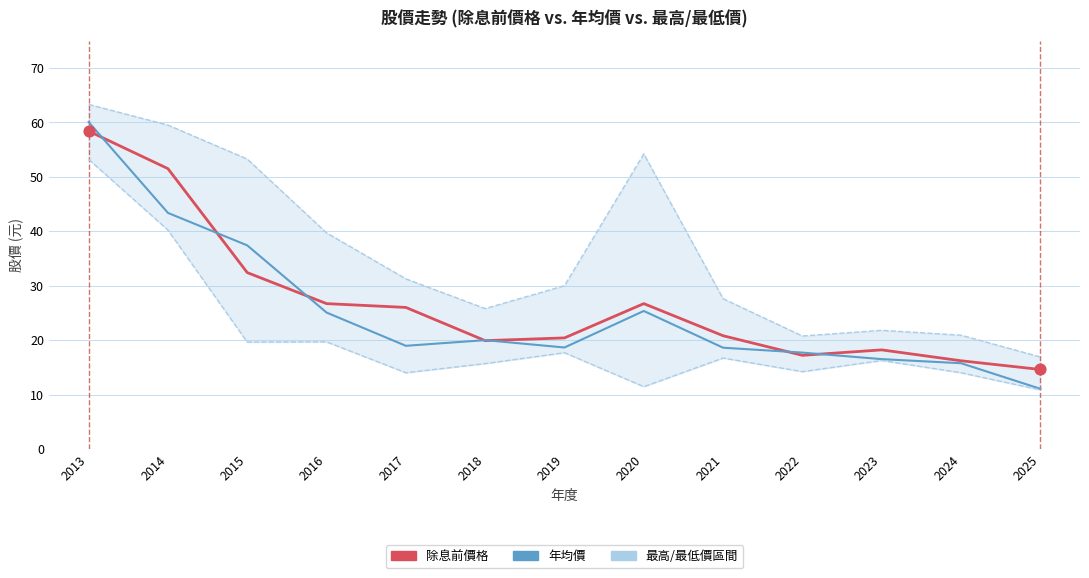

Is the value of 除息前價格 at 2022 greater than the value of 最低價 at 2016?

No